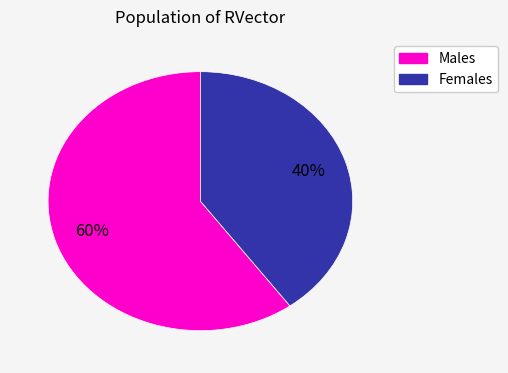

To the nearest percent, what is the difference between the largest and smallest slice percentages?

20%